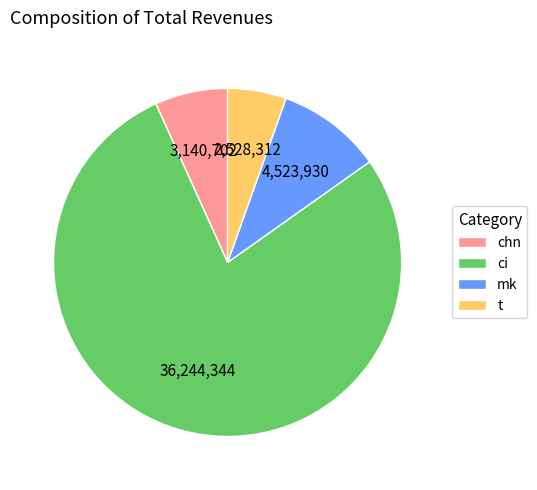

True or false: chn accounts for 13% of the total.

False